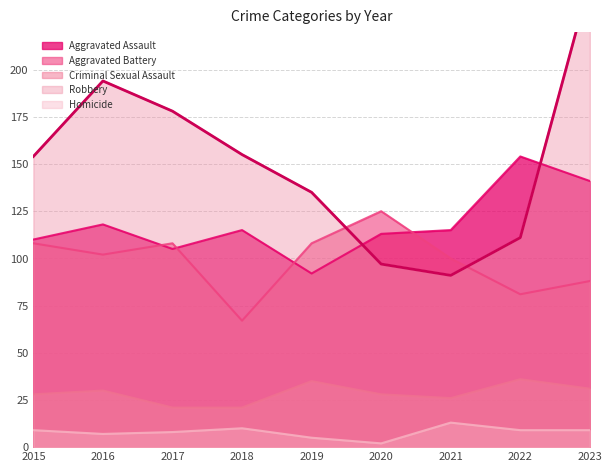

Reading left to right, transcribe all the data shown in this chart.

Aggravated Assault: 110	118	105	115	92	113	115	154	141
Aggravated Battery: 108	102	108	67	108	125	100	81	88
Criminal Sexual Assault: 28	30	21	21	35	28	26	36	31
Robbery: 154	194	178	155	135	97	91	111	247
Homicide: 9	7	8	10	5	2	13	9	9